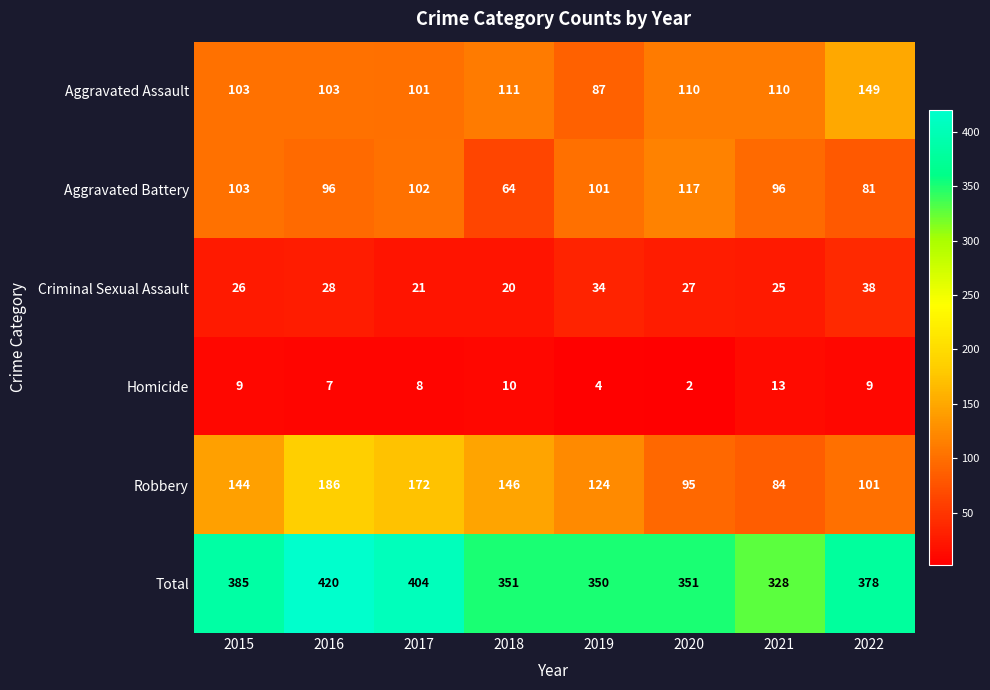

Which series changed the most between 2015 and 2018?

Aggravated Battery